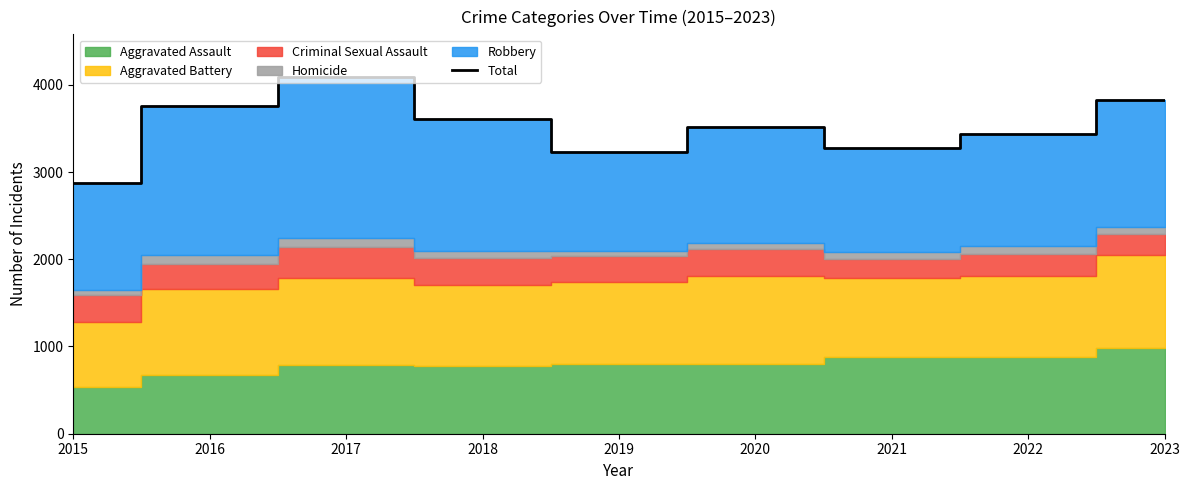

Which category has the lowest value across all series?

2015